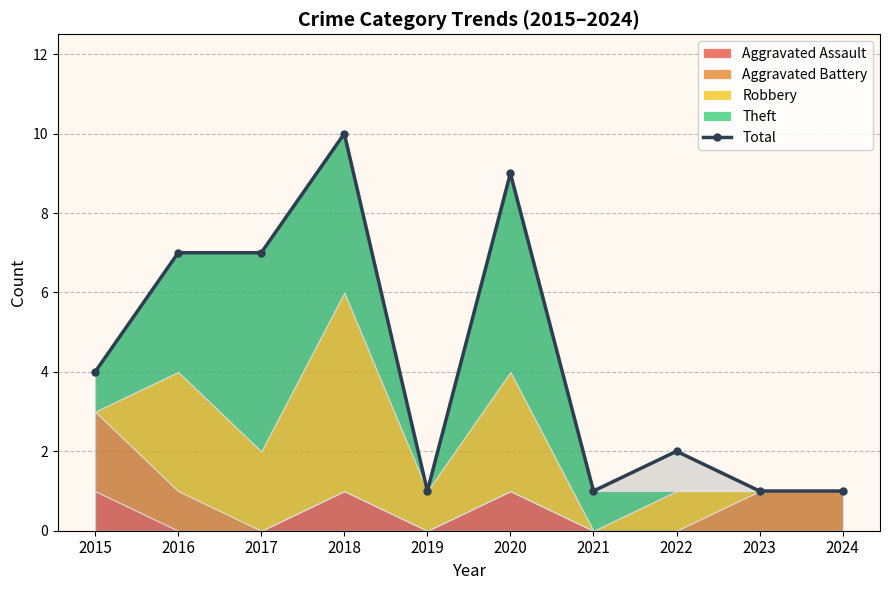

At which label is the value closest to 5?

2015